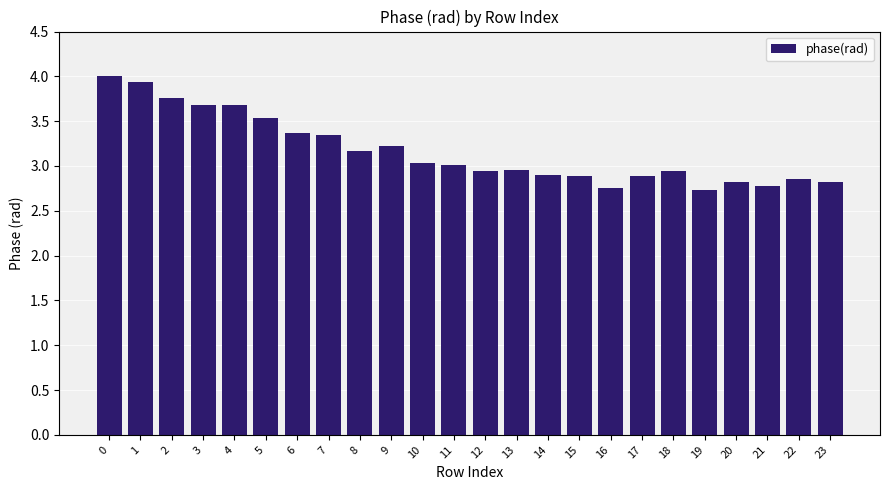

What is the value of the 22nd bar from the left?

2.8